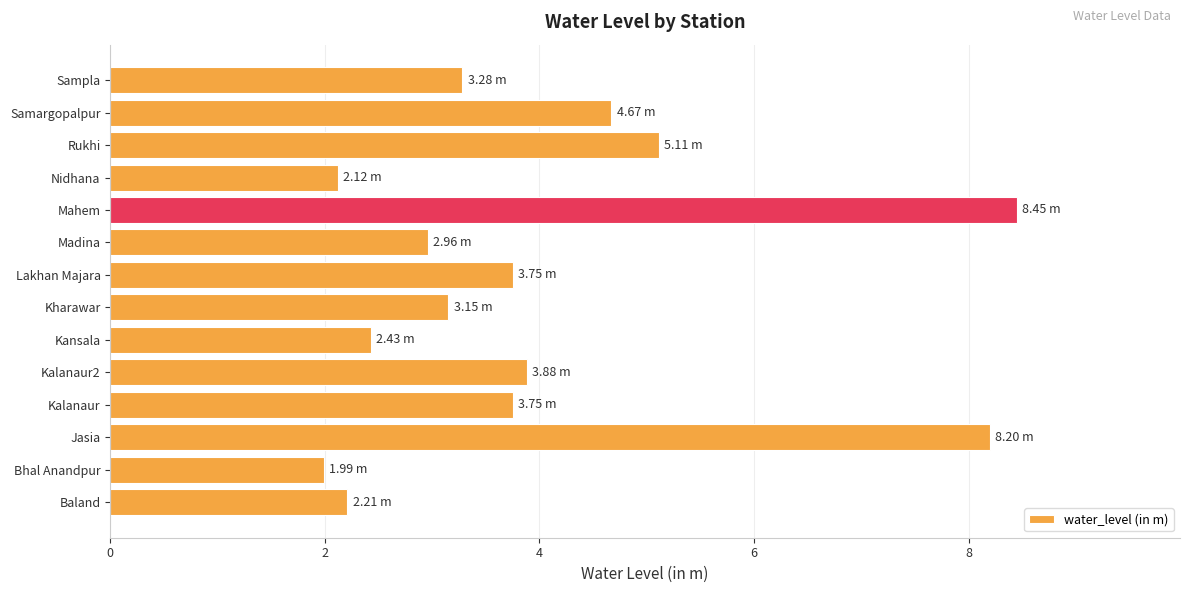

What is the difference between the second highest and second lowest values?

6.1